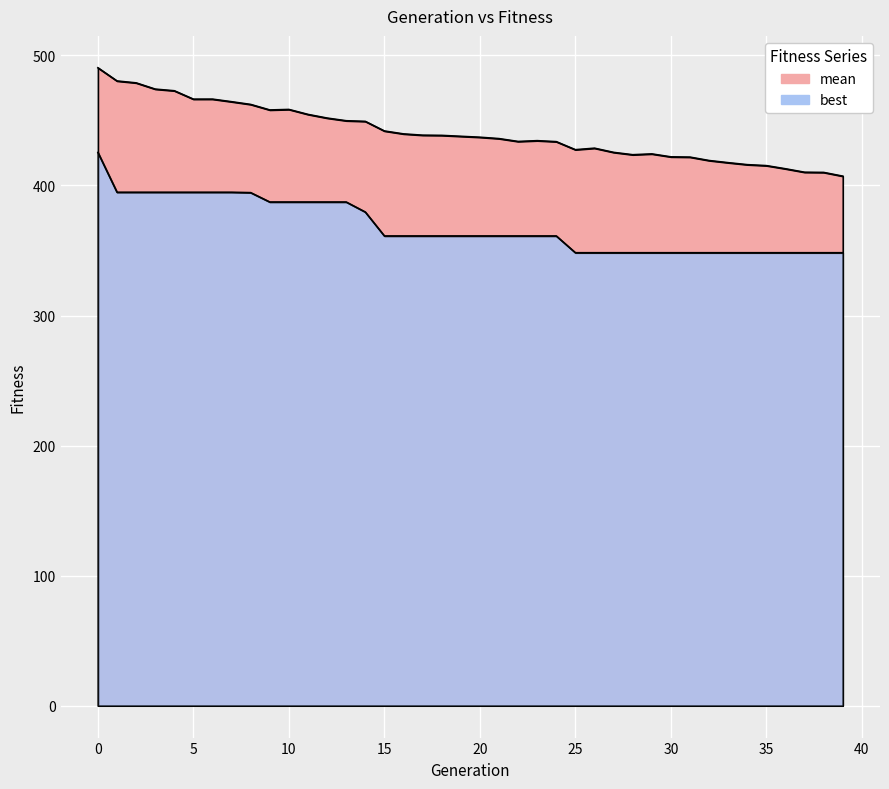

True or false: best and mean intersect in this chart.

False